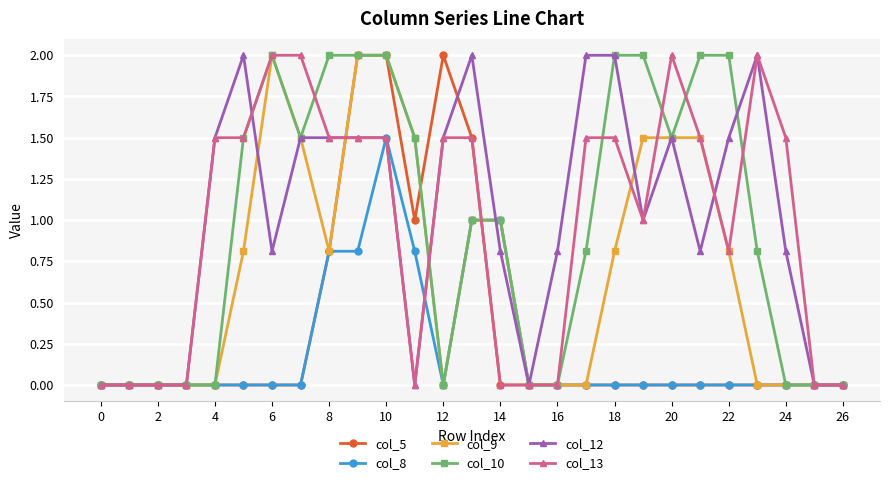

What is the value of the col_12 point at the 19th from the left?

2.0